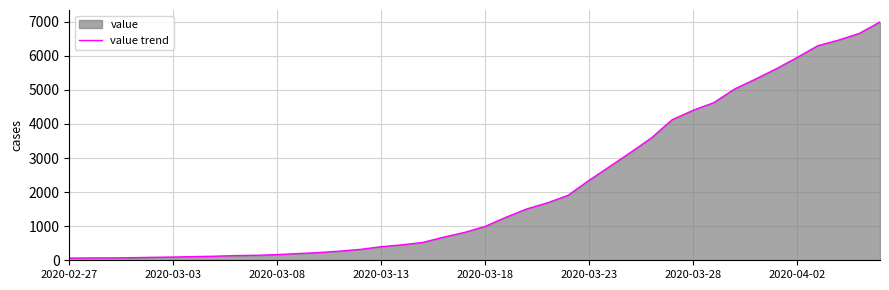

What is the difference between the maximum and minimum values?

6931